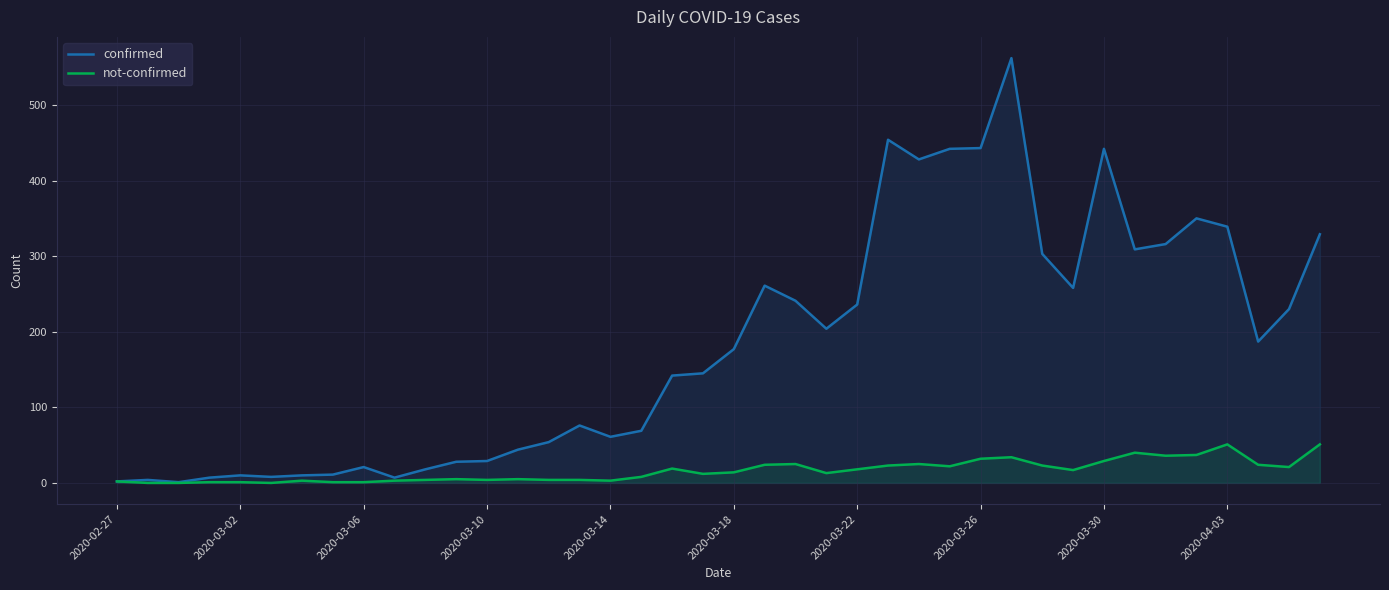

Is it true that not-confirmed equals 25 at 22?

True